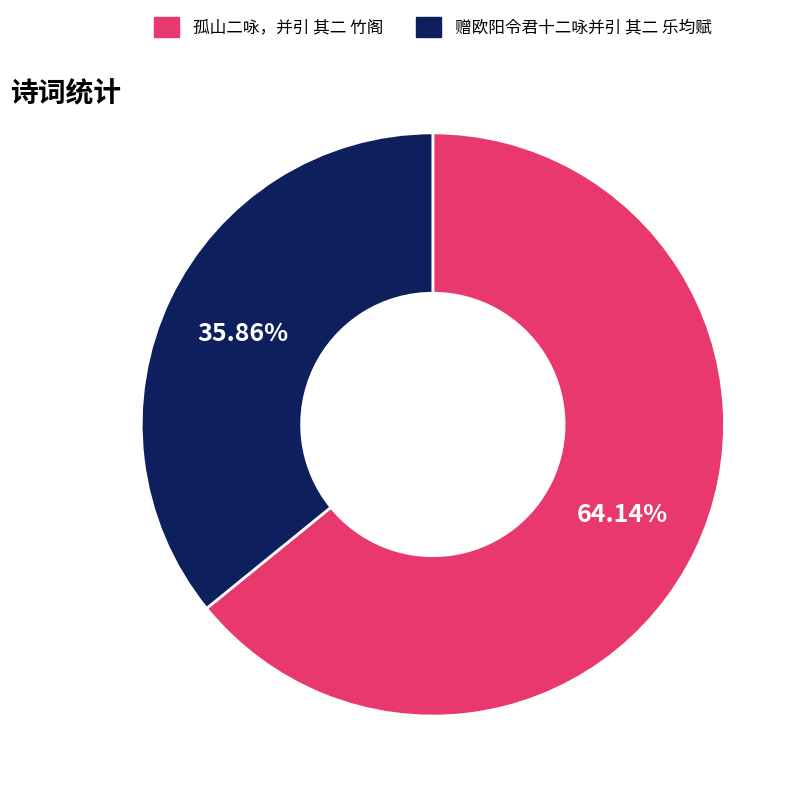

Rank the categories by value from lowest to highest.

赠欧阳令君十二咏并引 其二 乐均赋, 孤山二咏，并引 其二 竹阁